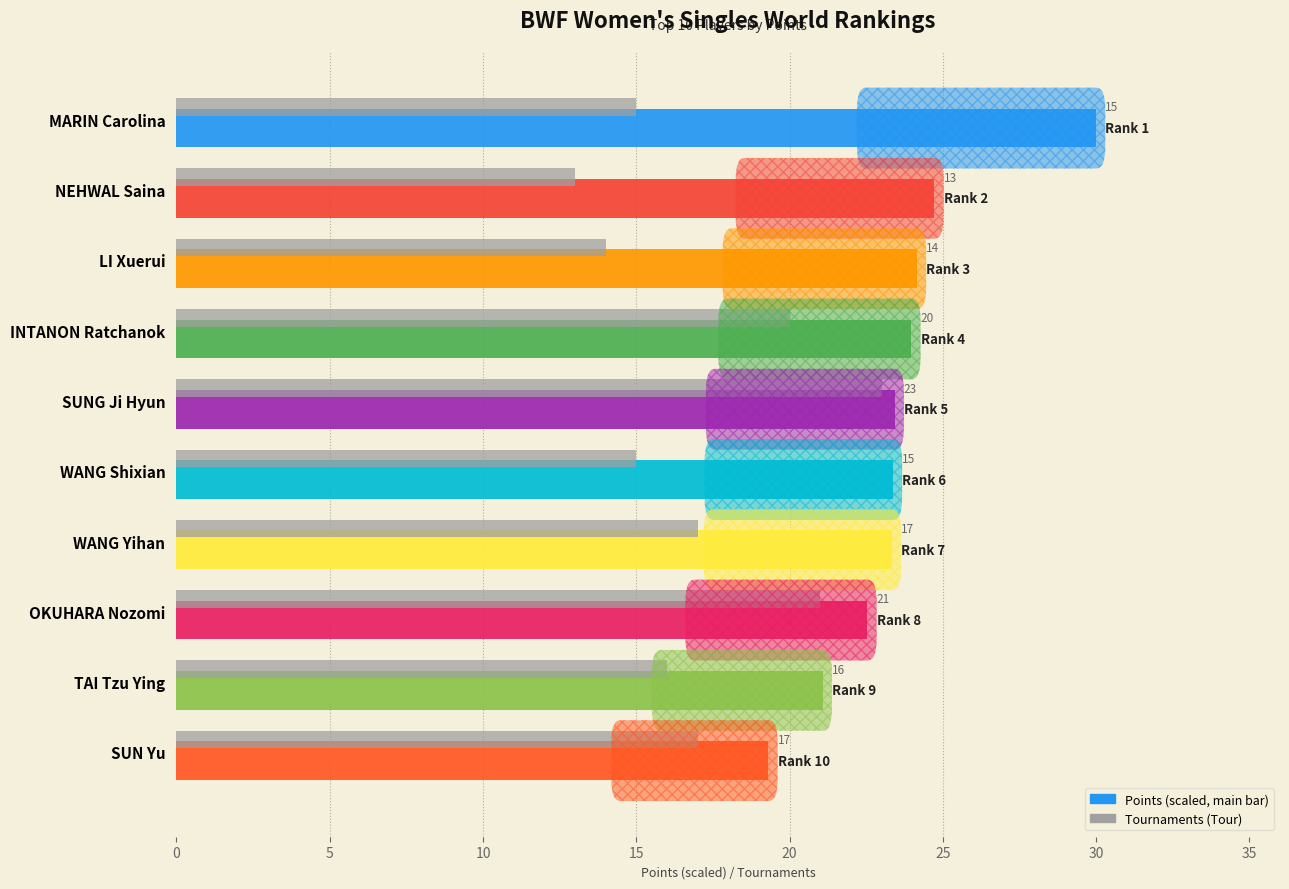

At which category is the sum across all series the highest?

SUNG Ji Hyun